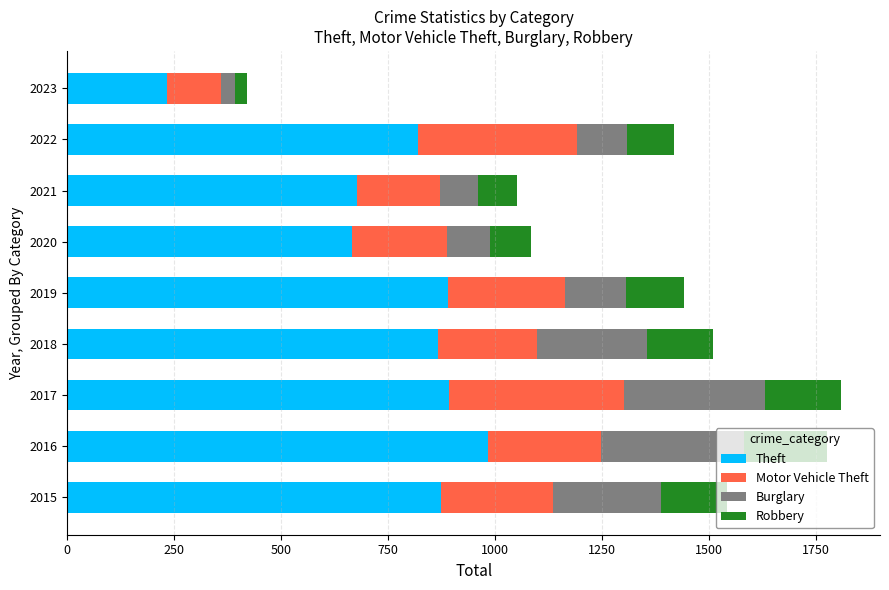

The Theft series shows 1386 at 2018. True or false?

False